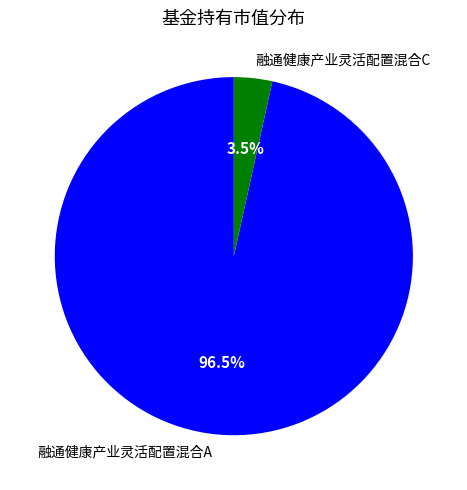

Which slice is the smallest?

融通健康产业灵活配置混合C